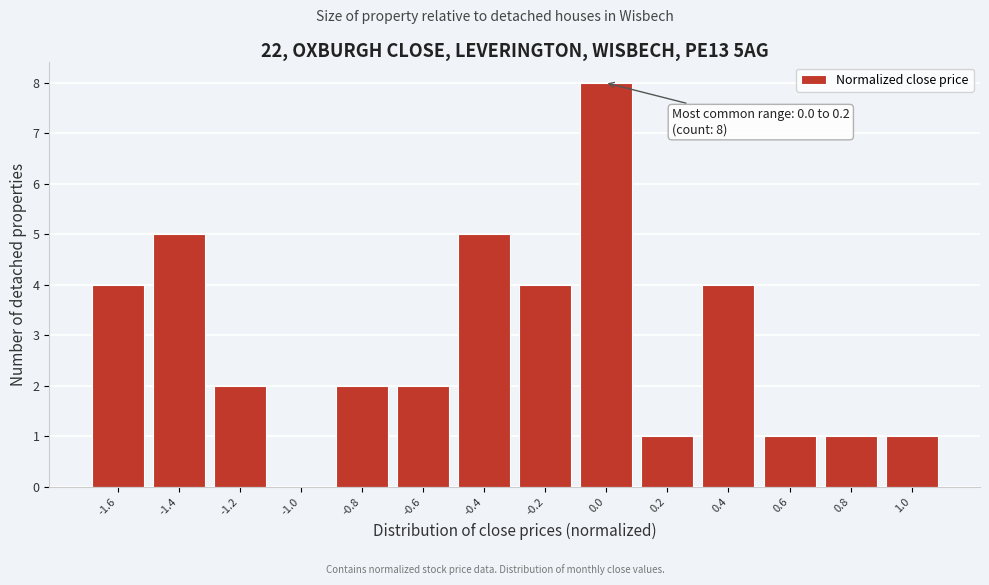

Reading right to left, what are all the values shown in this chart?

1.0=1	0.8=1	0.6=1	0.4=4	0.2=1	0.0=8	-0.2=4	-0.4=5	-0.6=2	-0.8=2	-1.0=0	-1.2=2	-1.4=5	-1.6=4